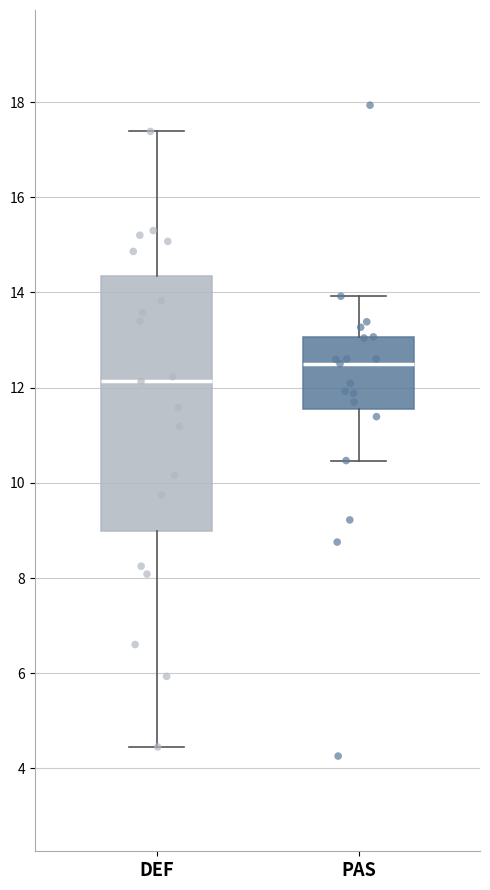

Reading left to right, transcribe this box plot: for each box, give where its median line is, the range the box spans, and where its two whiskers end, as read against the y-axis. The values are not printed on the chart, so give them approximately, as read against the axis.

DEF: median 12.2, box 9.0 to 14.4, whiskers 4.4 to 17.4
PAS: median 12.6, box 11.6 to 13.0, whiskers 10.4 to 14.0